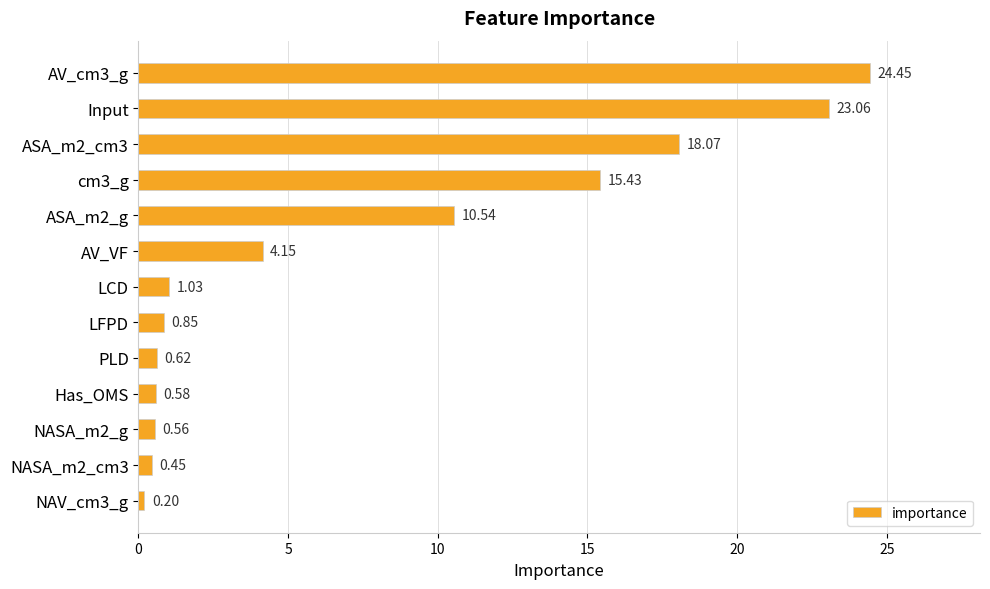

What is the label of the 4th bar from the bottom?

Has_OMS